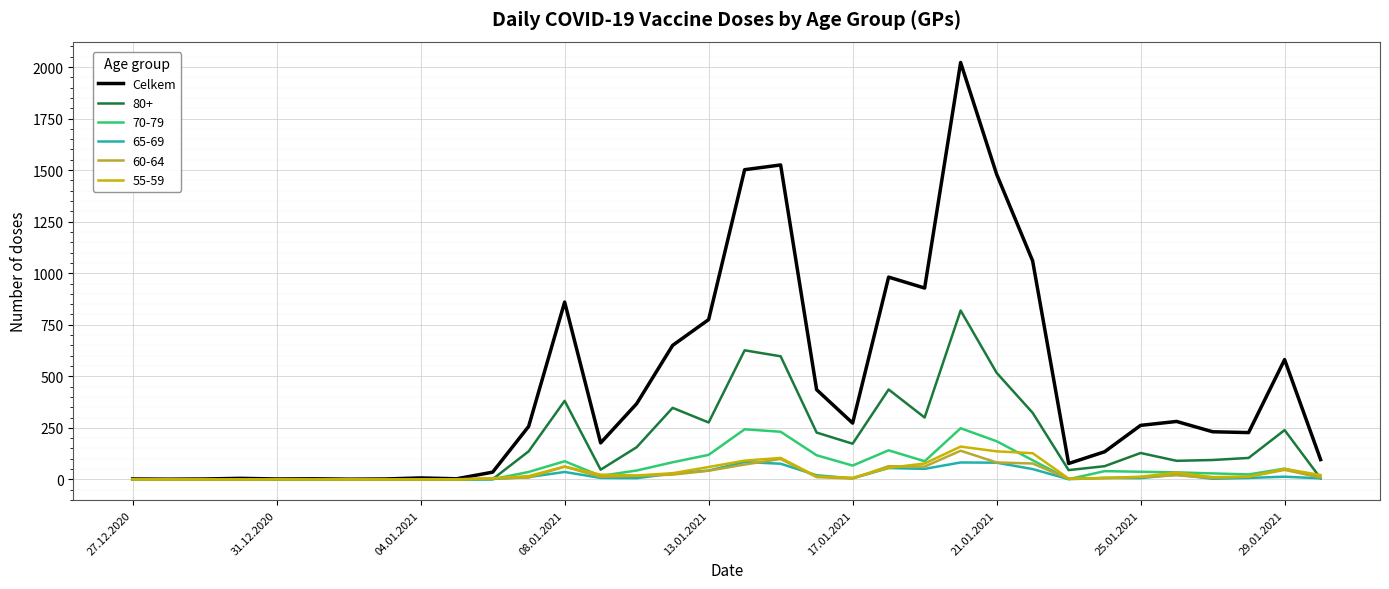

Which series has the widest spread of values?

Celkem